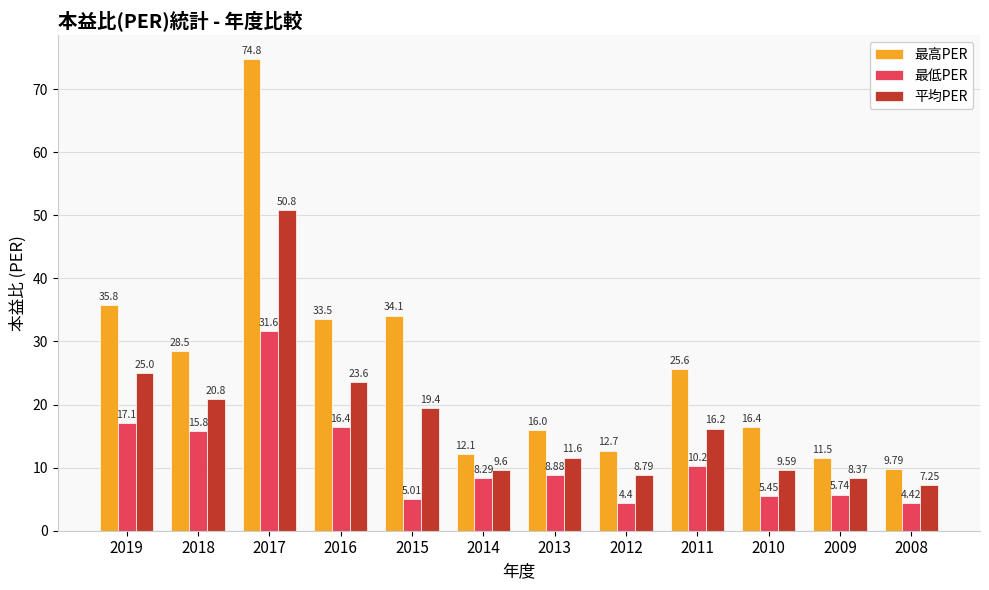

What is the average value of the 最高PER series?

25.9